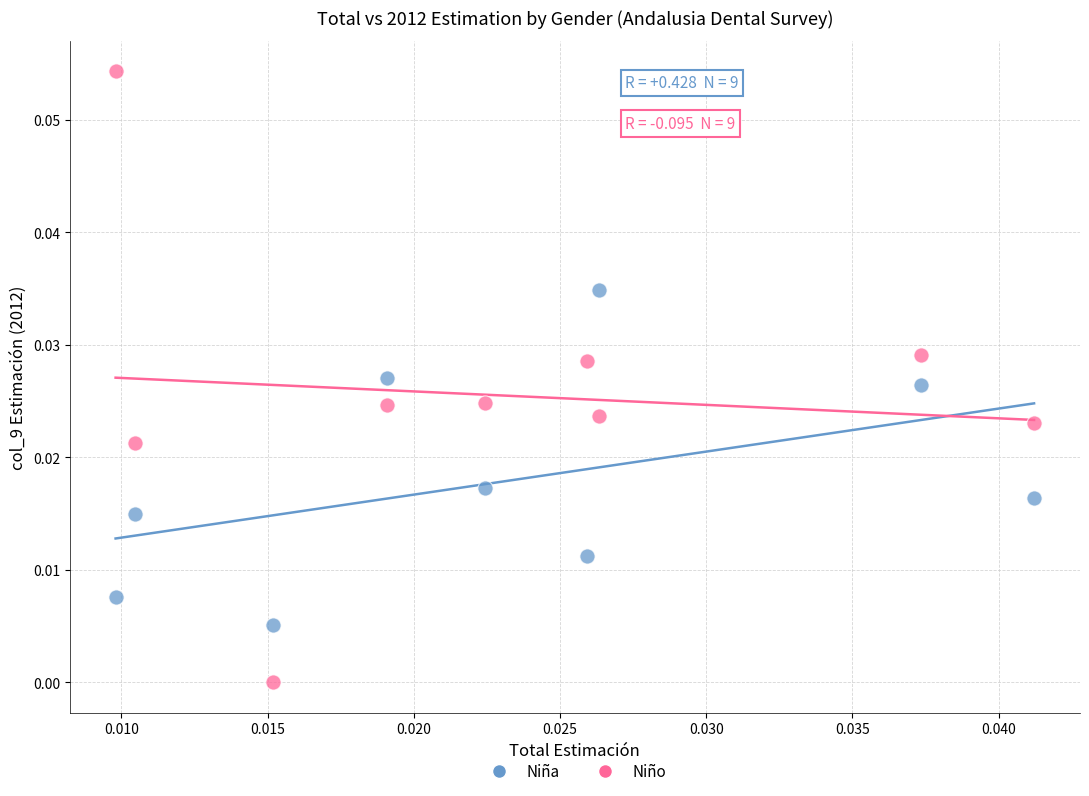

Which series reaches the minimum Y coordinate?

Niño